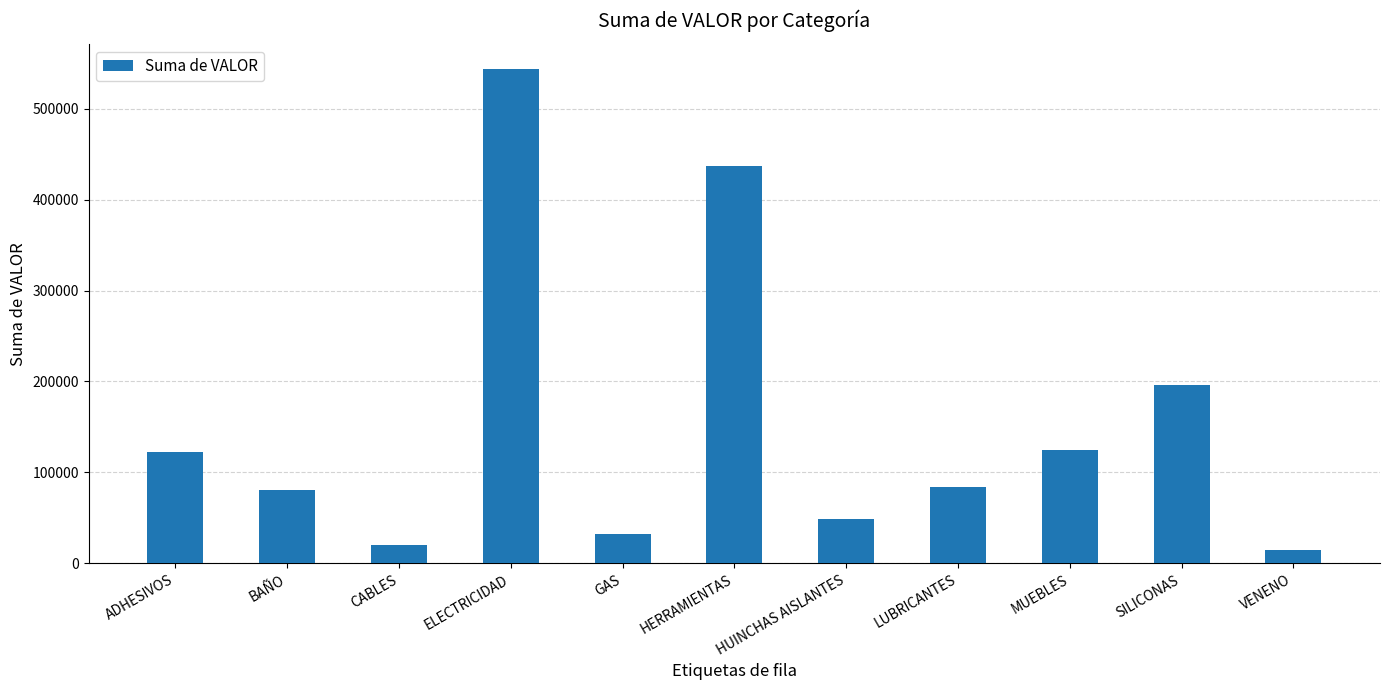

What is the change in value from HERRAMIENTAS to HUINCHAS AISLANTES?

-388230